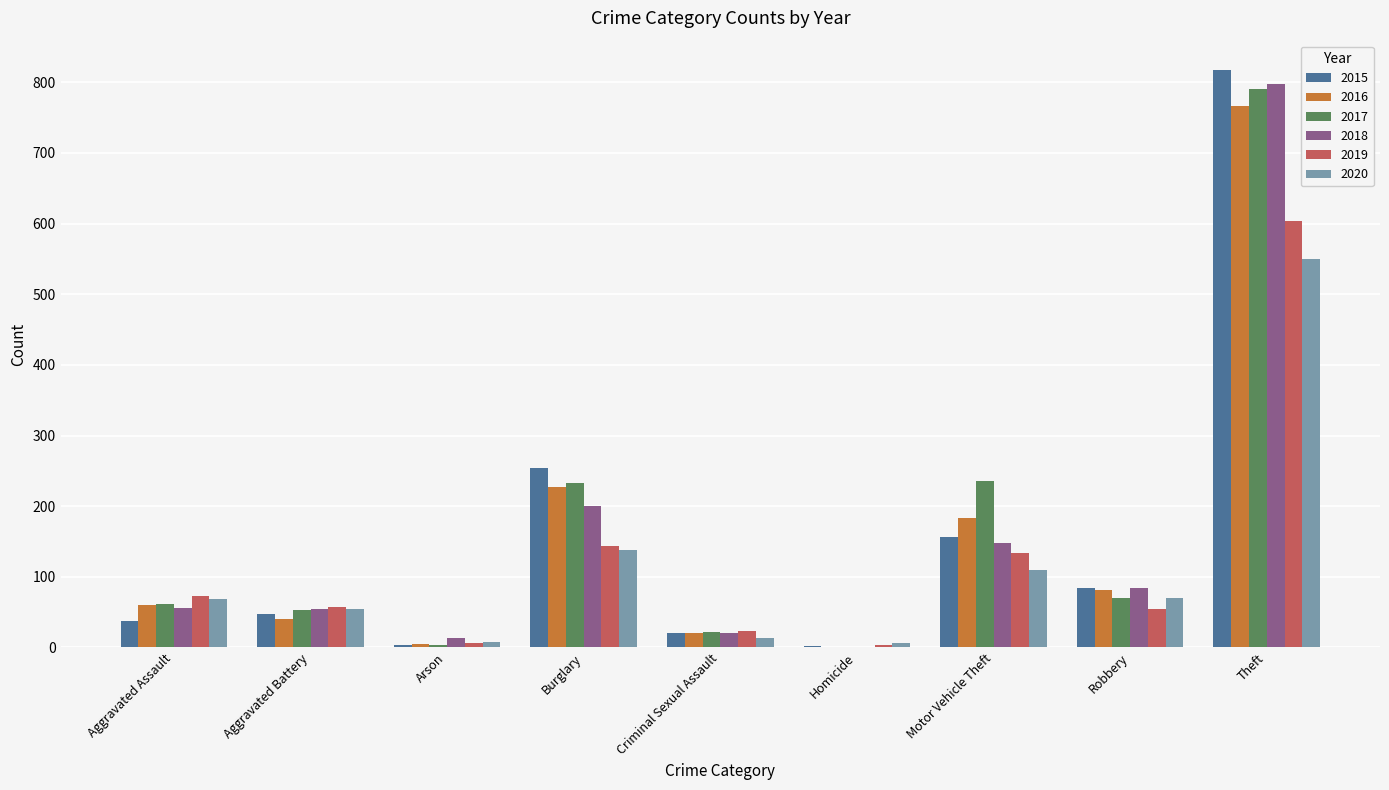

At which category is the sum across all series the highest?

Theft